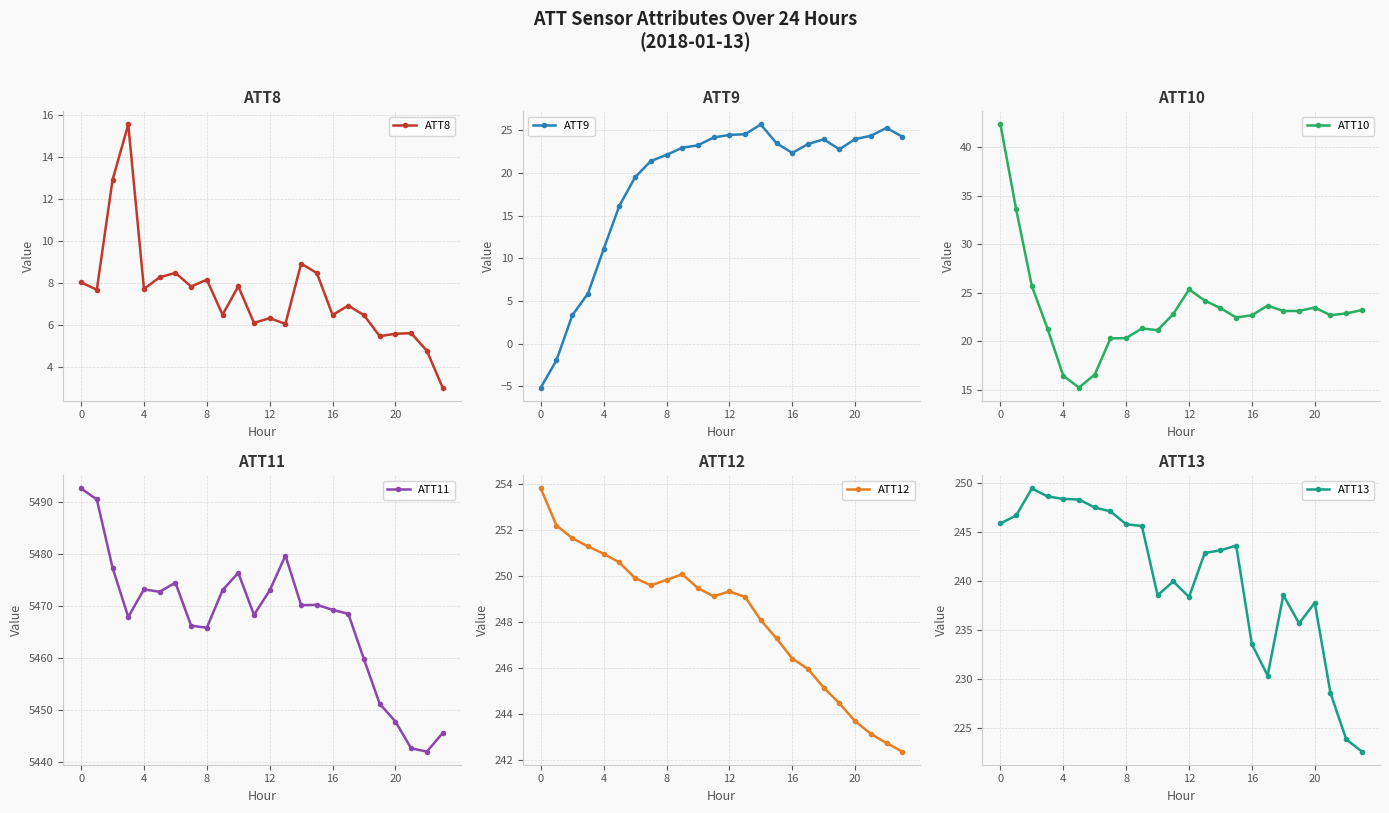

The ATT10 series shows 22.9 at 22. True or false?

True